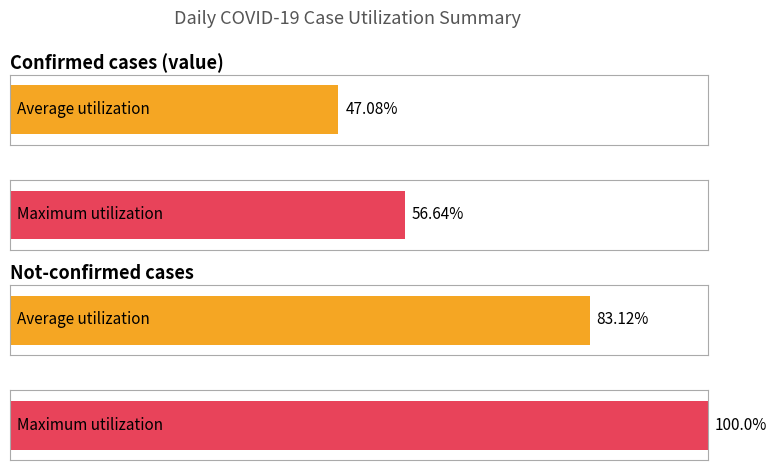

True or false: value has a value of 1 at 2020-03-01.

False